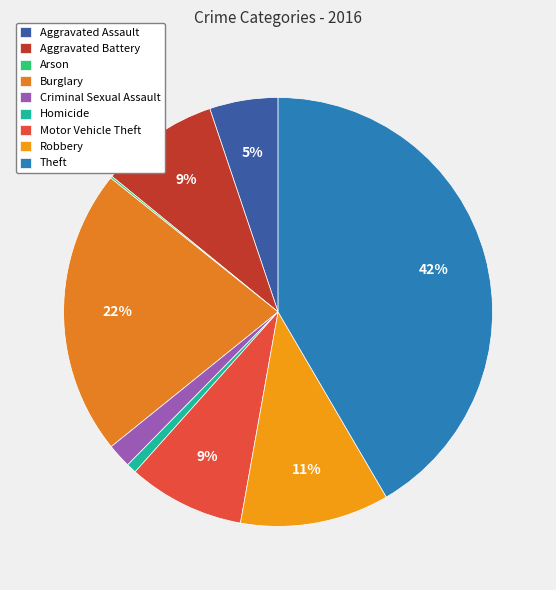

To the nearest percent, what percentage of the pie is Criminal Sexual Assault?

2%